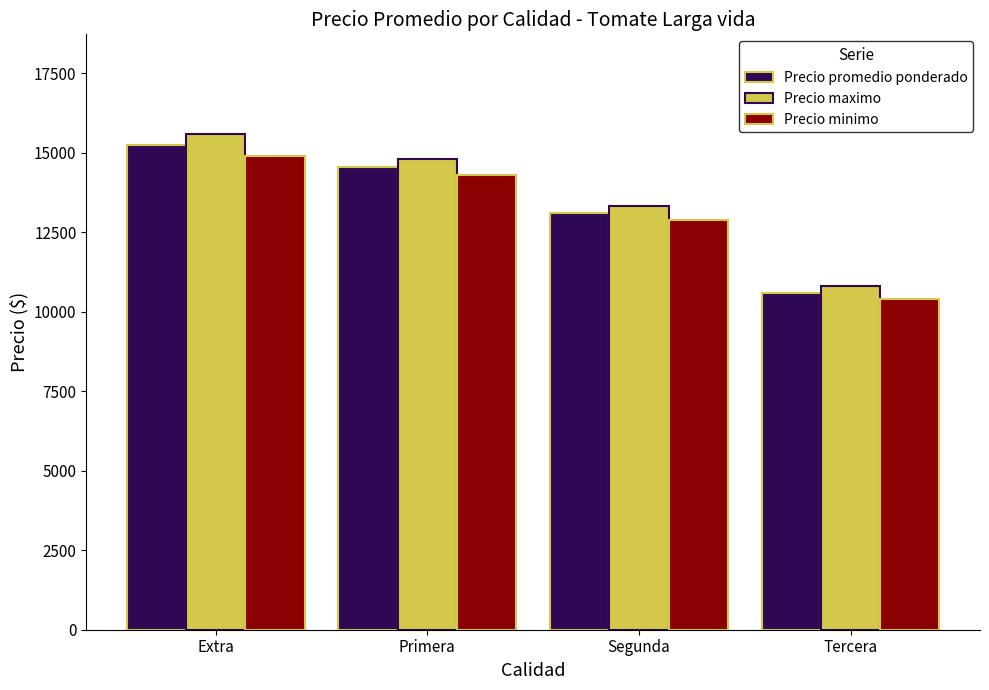

What is the difference between the Precio promedio ponderado values at Primera and Extra?

676.0